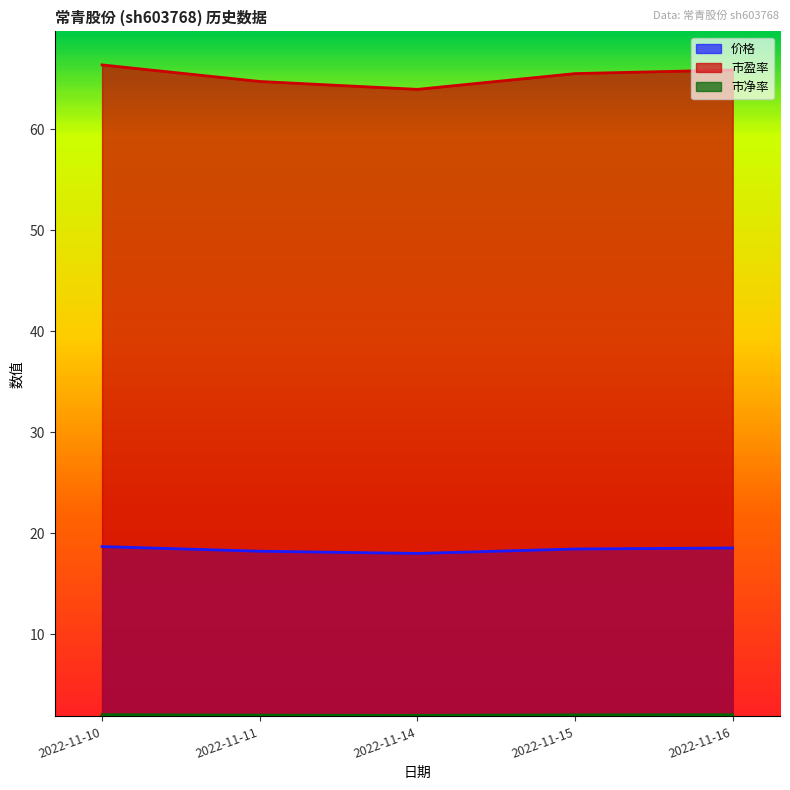

What is the difference between the second highest and minimum values in the 市净率 series?

0.1